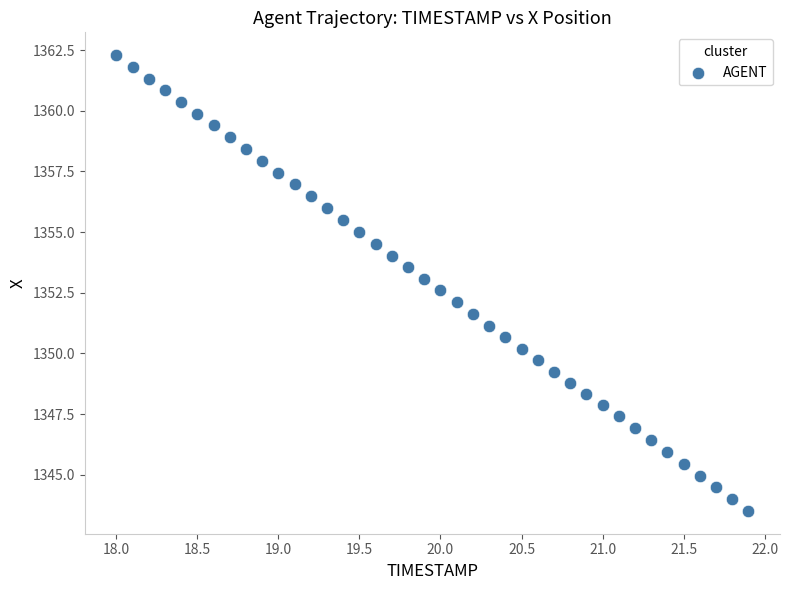

What is the range of Y values (max minus min)?

18.8